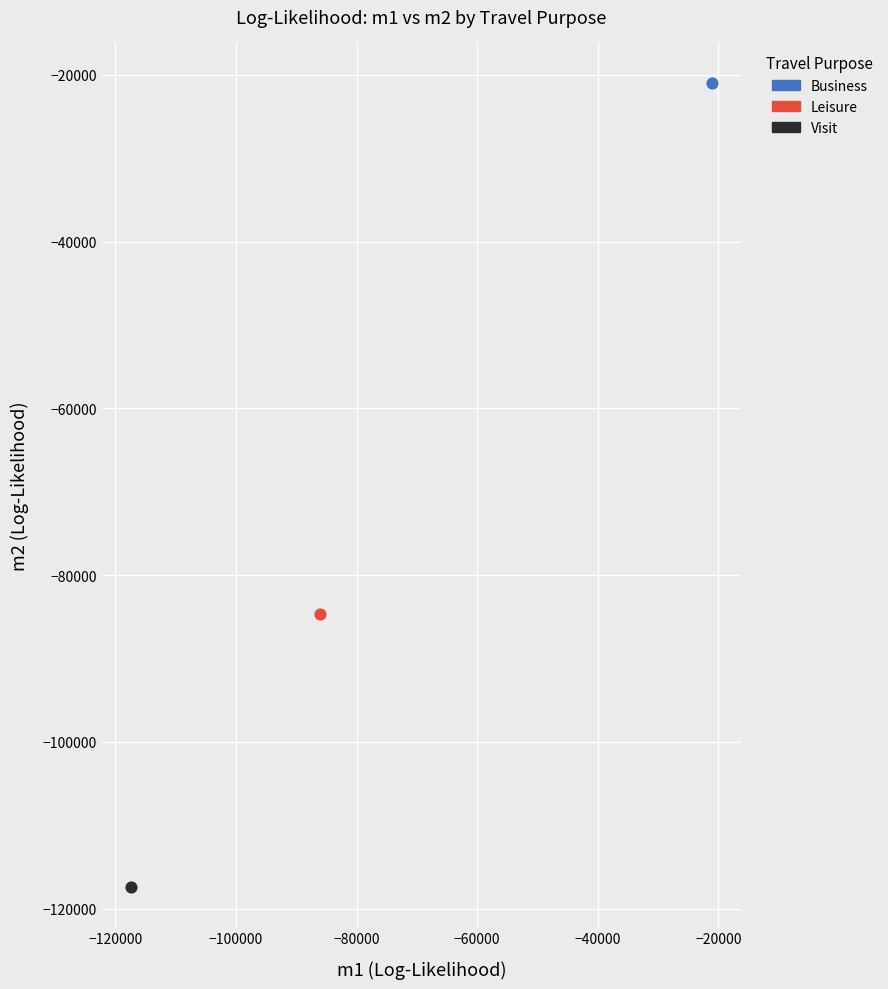

What are all the series names shown in the legend?

Business, Leisure, Visit